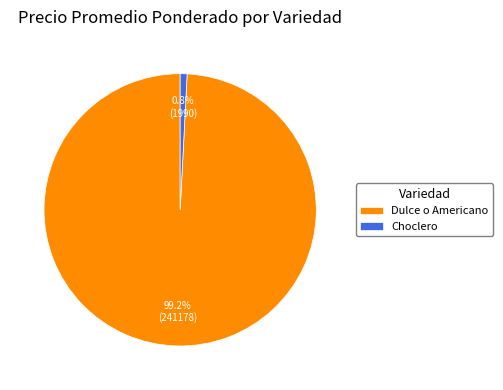

Rank the categories by value from highest to lowest.

Dulce o Americano, Choclero